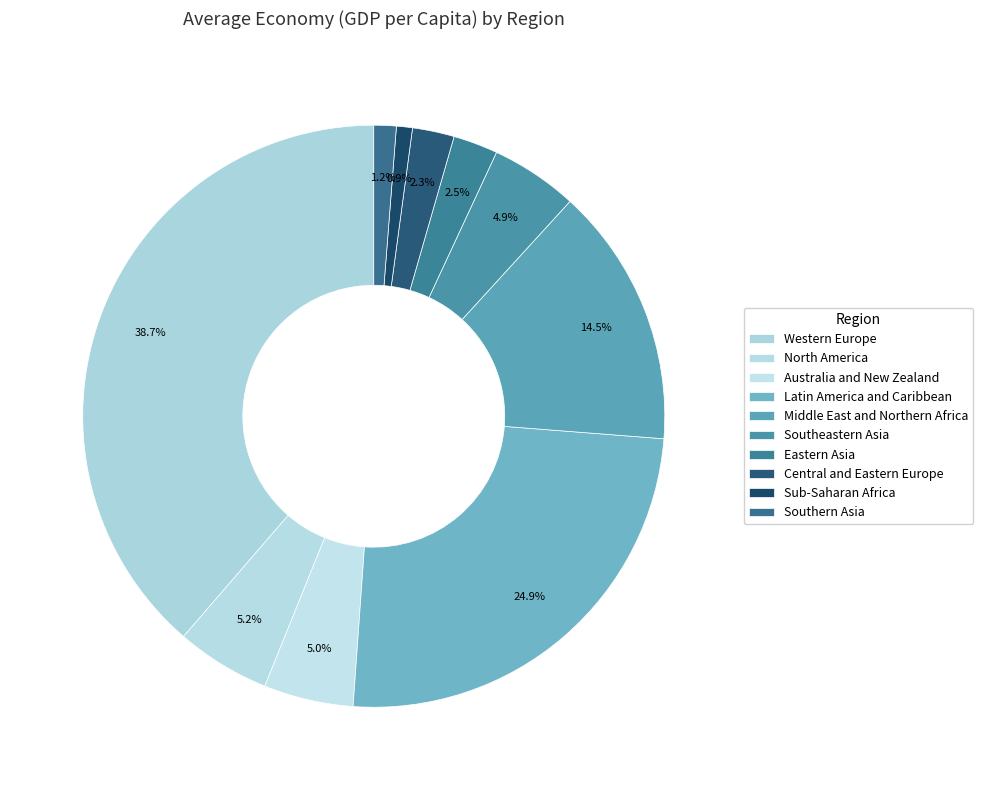

Does Western Europe account for over 50% of the chart?

No